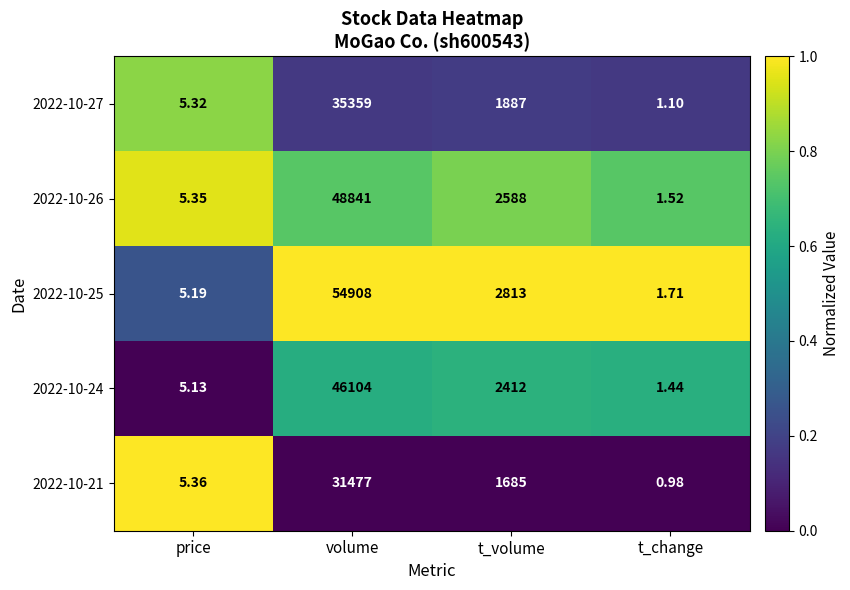

Which series has the largest range (max minus min)?

2022-10-25